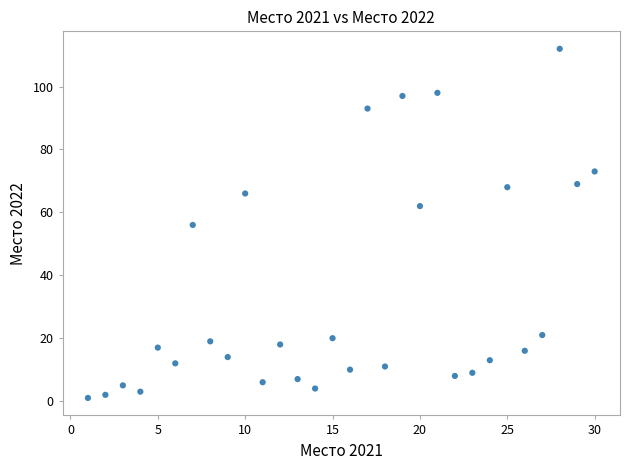

What is the range of Y values (max minus min)?

111